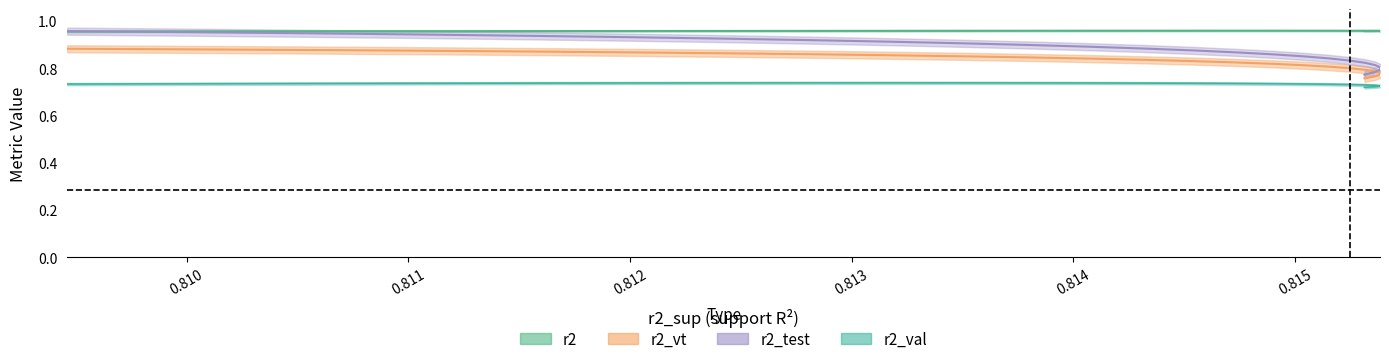

Is this an area chart (filled region under the line)?

No